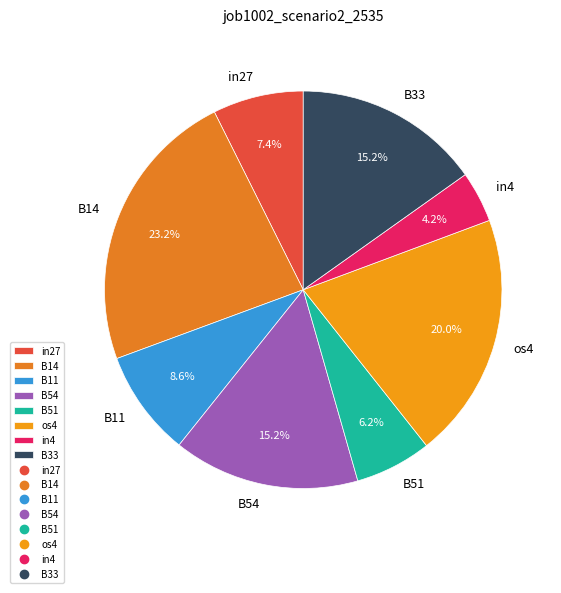

The B51 slice represents 13% of the pie. True or false?

False